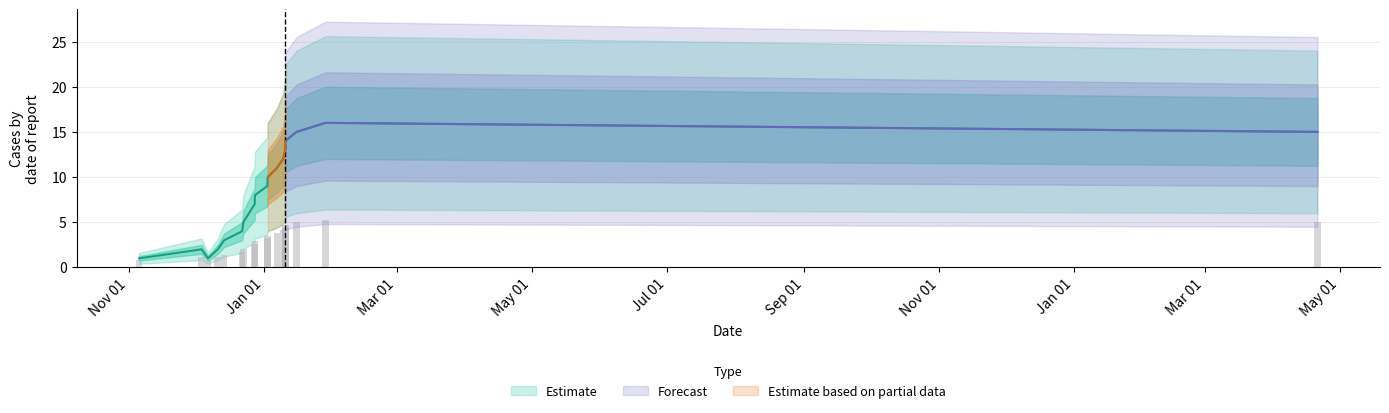

The value at 1575653299 is 1. True or false?

True